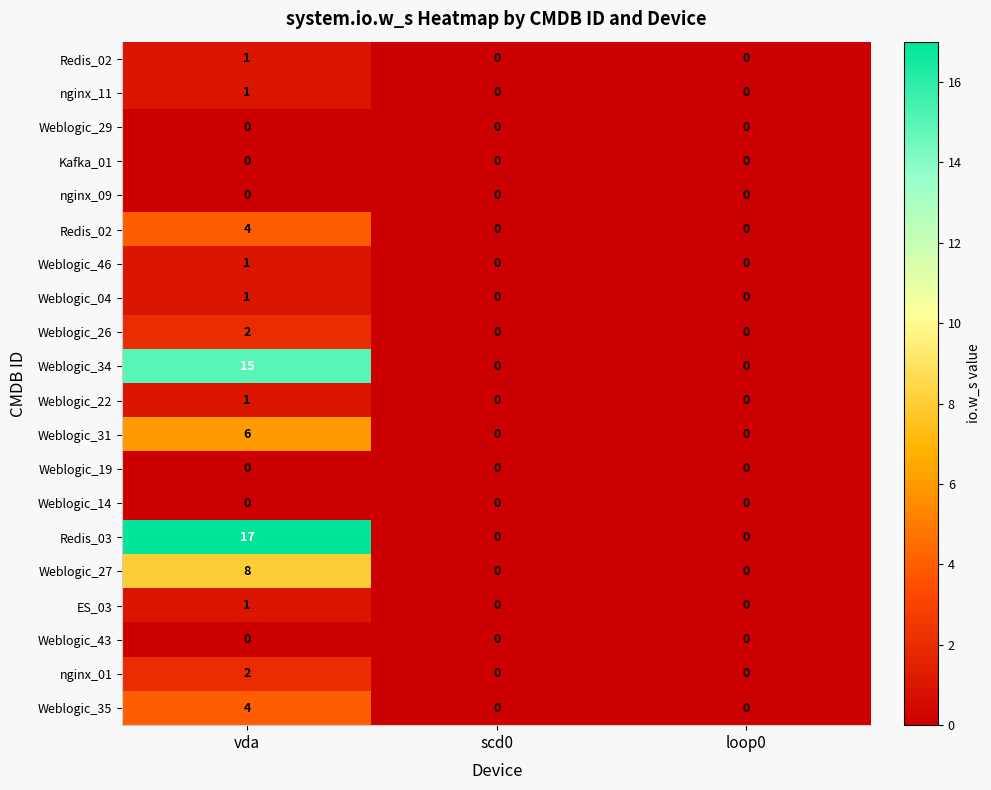

Which category has the highest value across all series?

vda